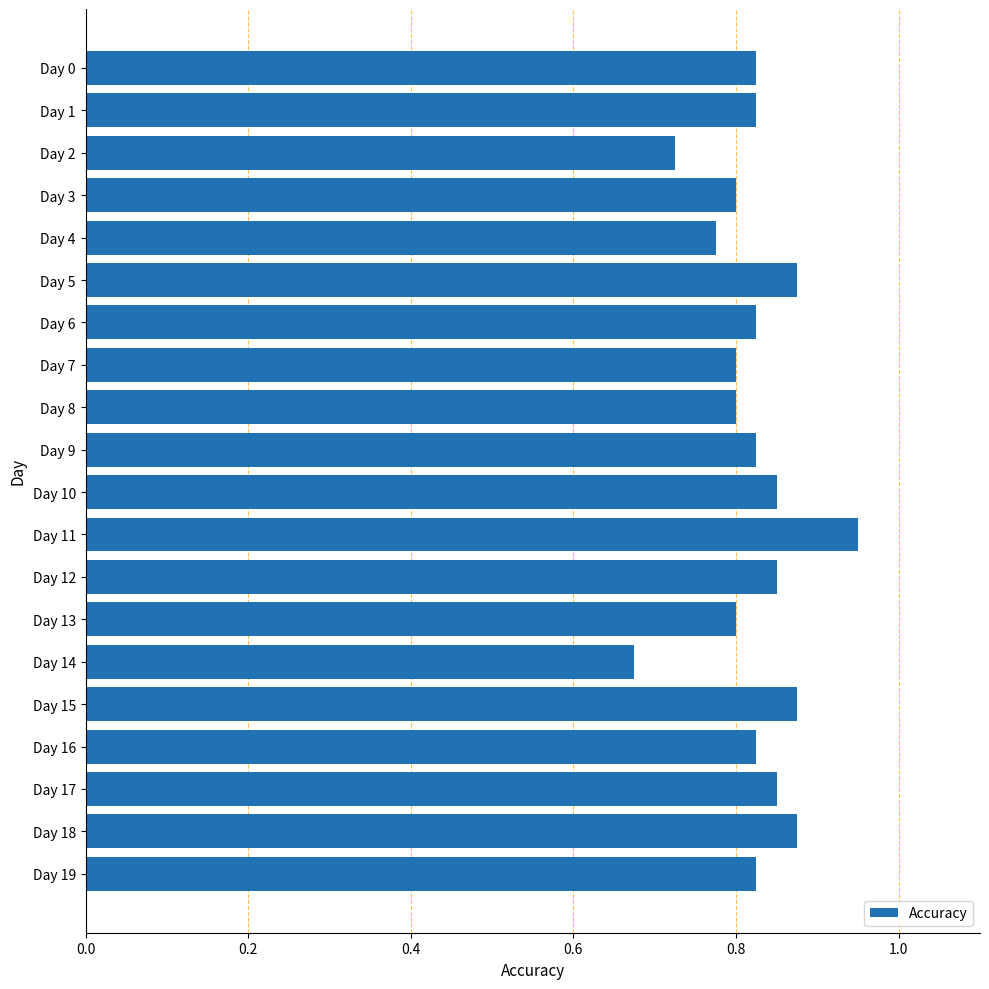

What is the difference between the maximum and minimum values?

0.3